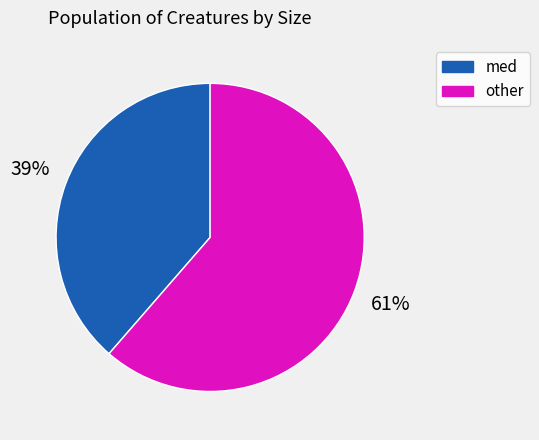

Which category has the biggest portion of the pie?

other